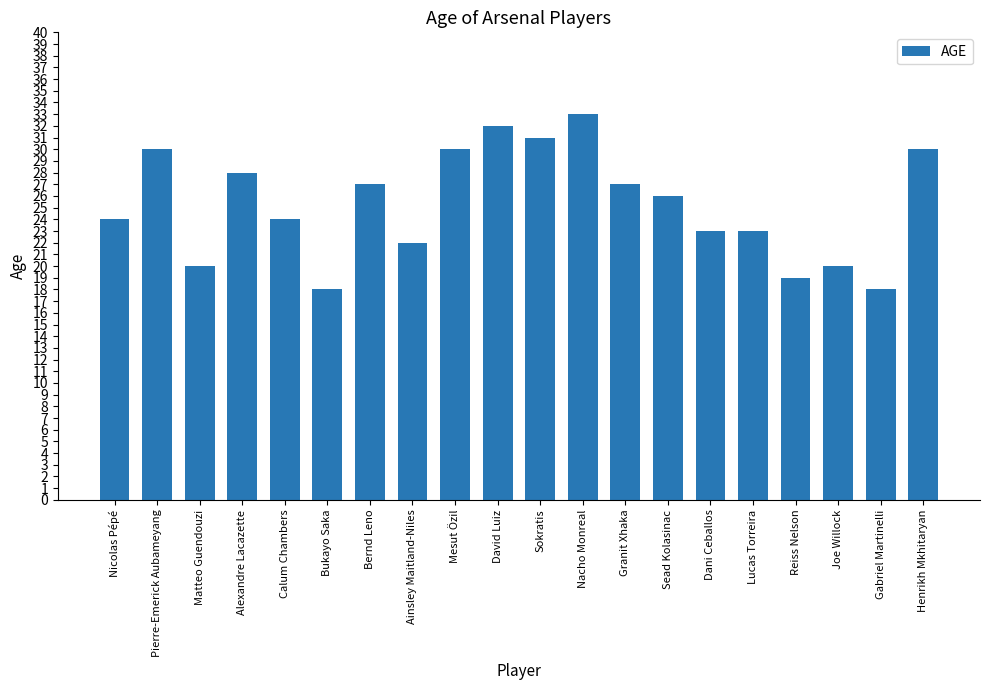

Reading left to right, list all the values displayed in this chart.

24	30	20	28	24	18	27	22	30	32	31	33	27	26	23	23	19	20	18	30